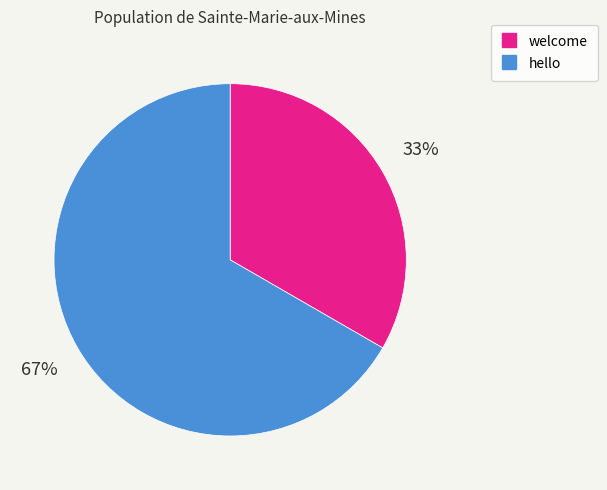

Rank the categories by value from lowest to highest.

welcome, hello